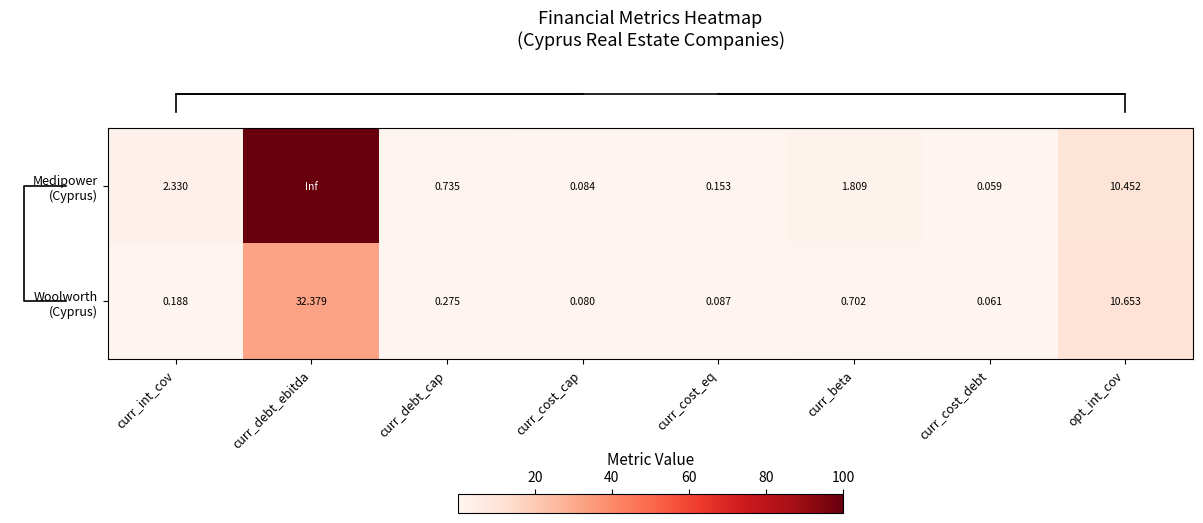

What is the difference between the second highest and second lowest values in the Woolworth (Cyprus) series?

10.6